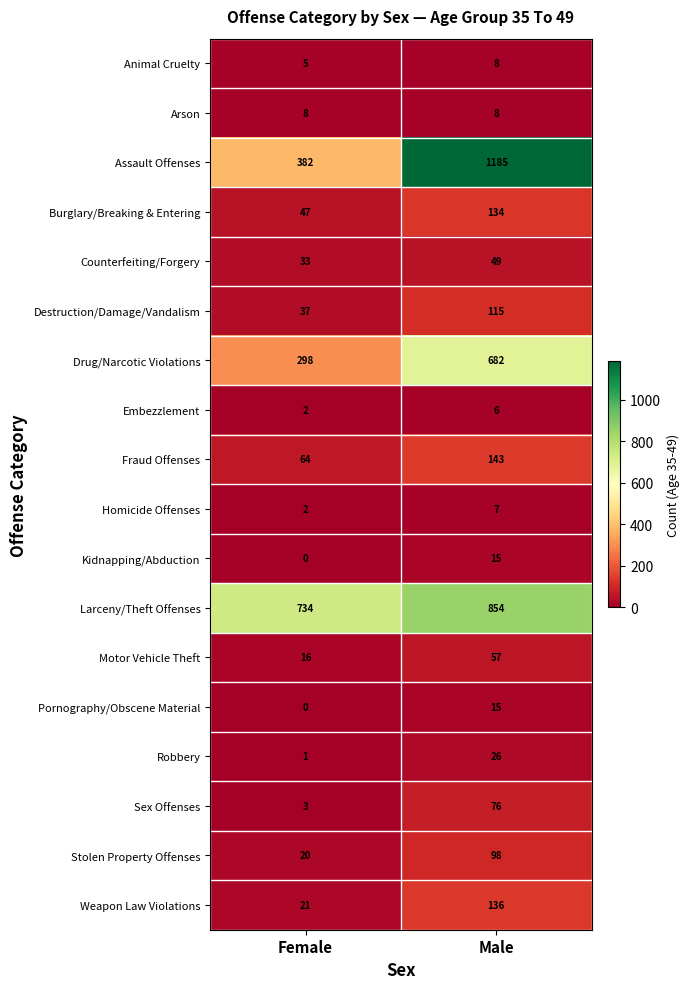

Is it true that Stolen Property Offenses equals 25 at Male?

False